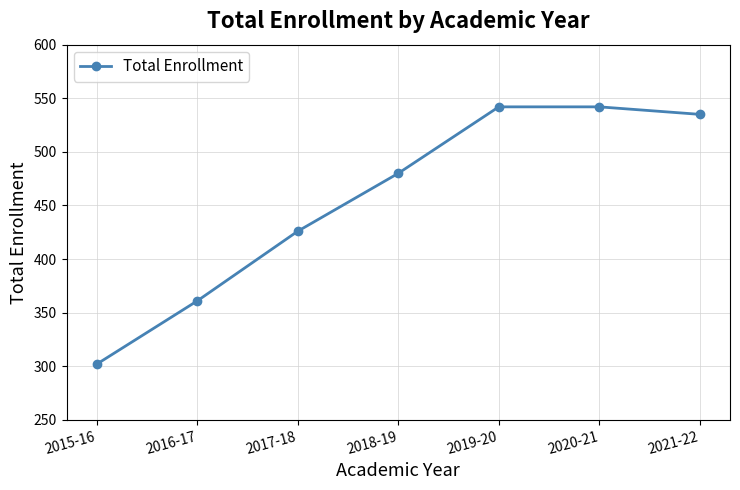

What is the sum of the values at 2020-21 and 2015-16?

844